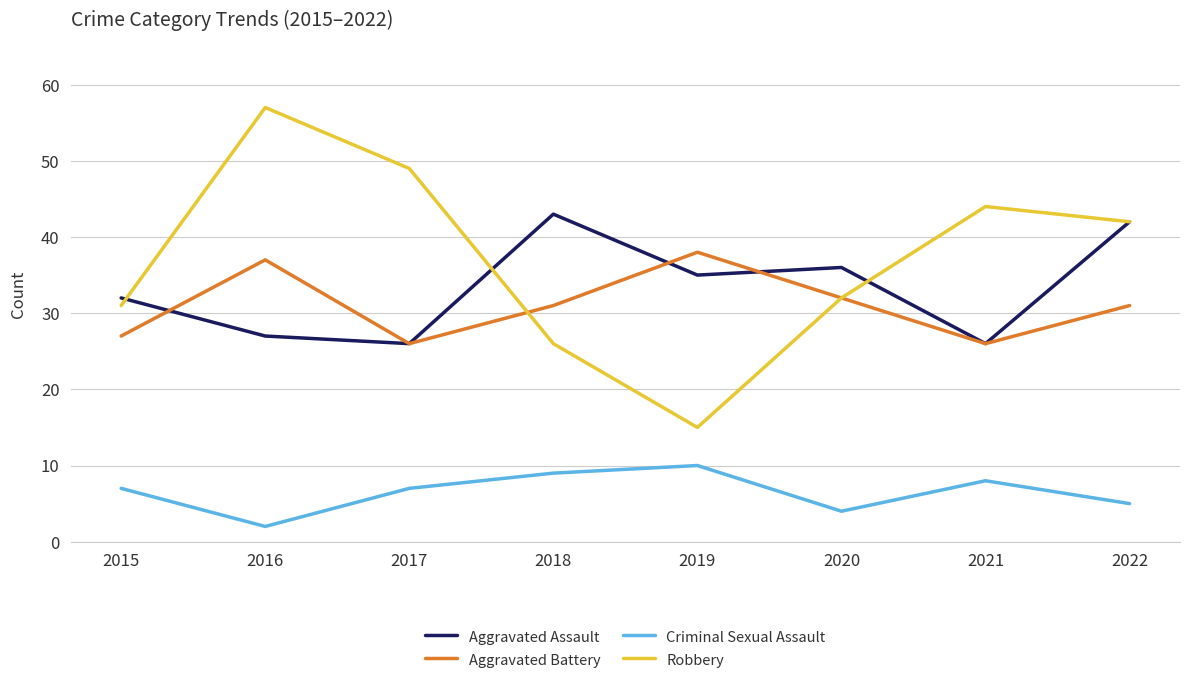

What is the total value across all series at 2016?

123